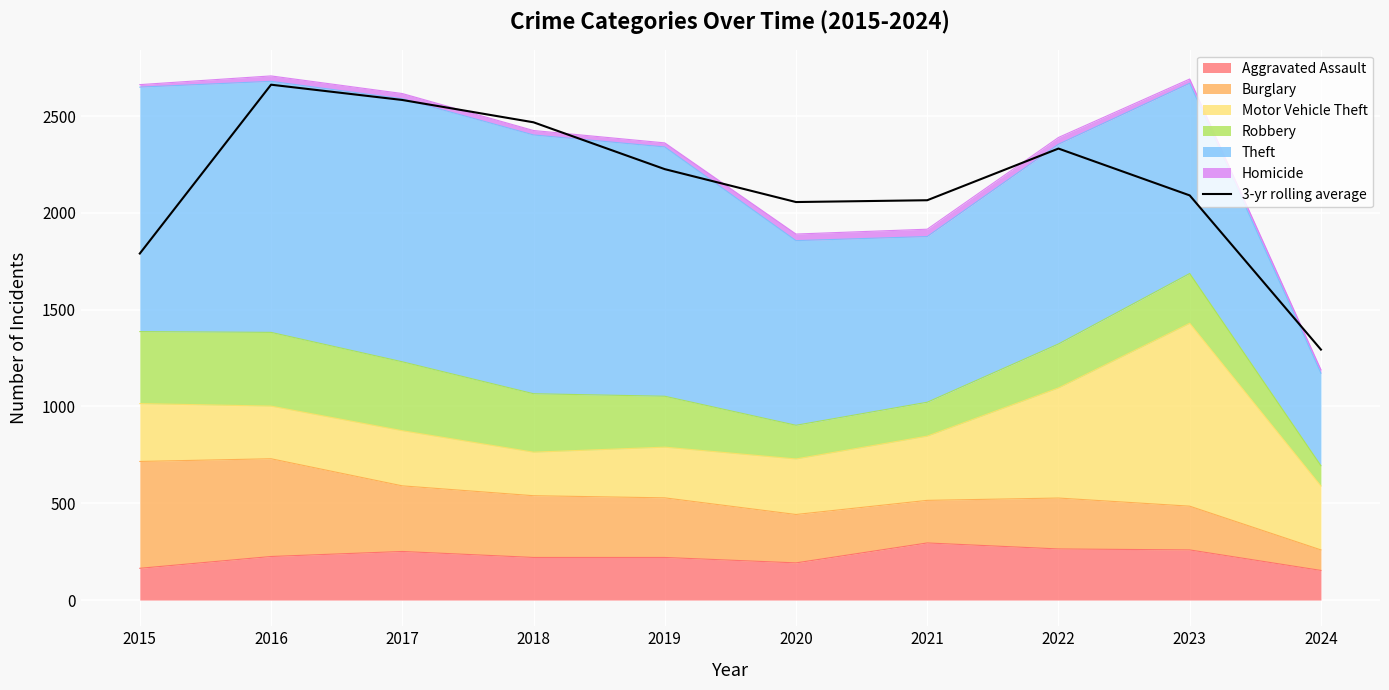

What is the change in value from 2019 to 2022?

+106.3